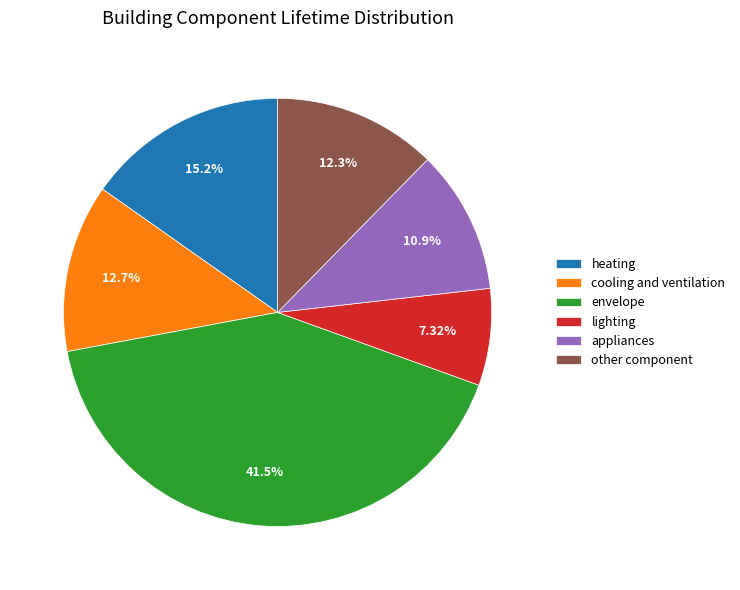

To the nearest percent, what is the combined percentage of other component and heating?

28%